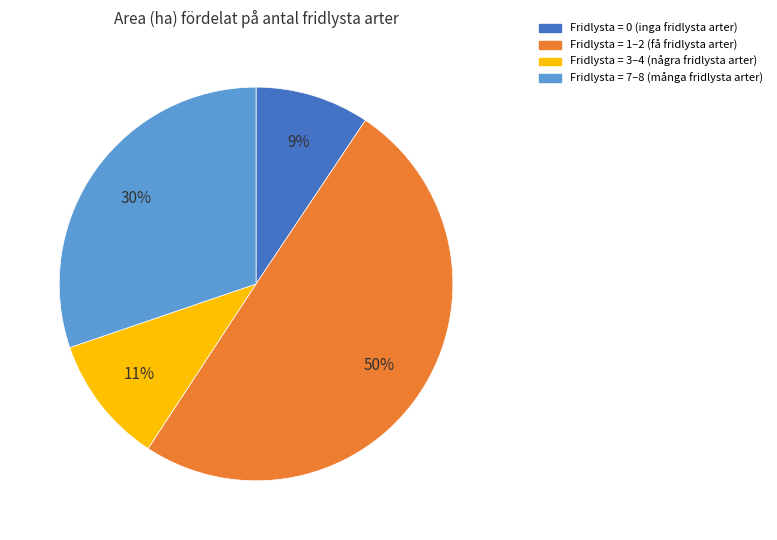

Which has a higher value, Fridlysta = 3–4 (några fridlysta arter) or Fridlysta = 1–2 (få fridlysta arter)?

Fridlysta = 1–2 (få fridlysta arter)